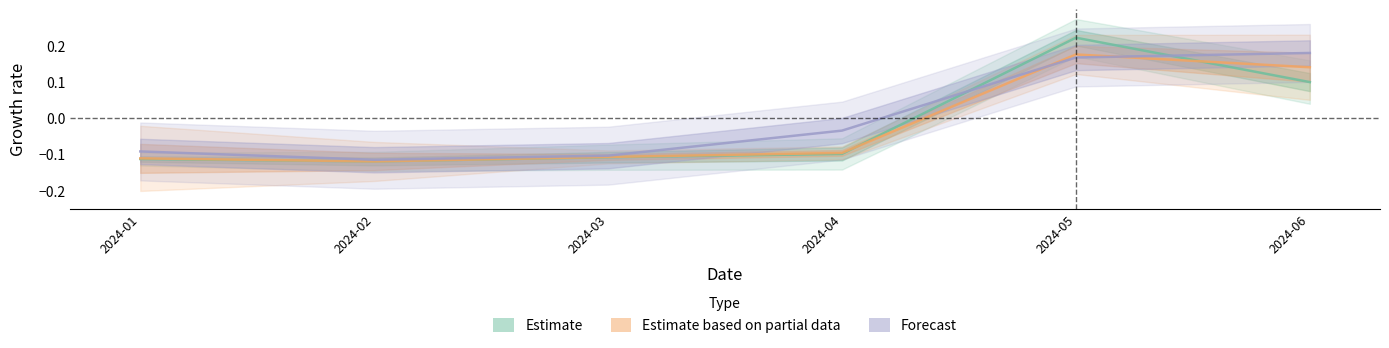

Does the chart have visible grid lines?

No